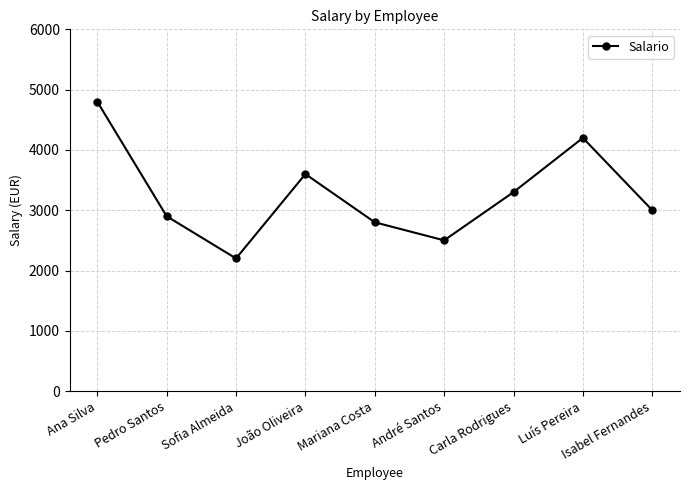

What is the change in value from Pedro Santos to Carla Rodrigues?

+400.0